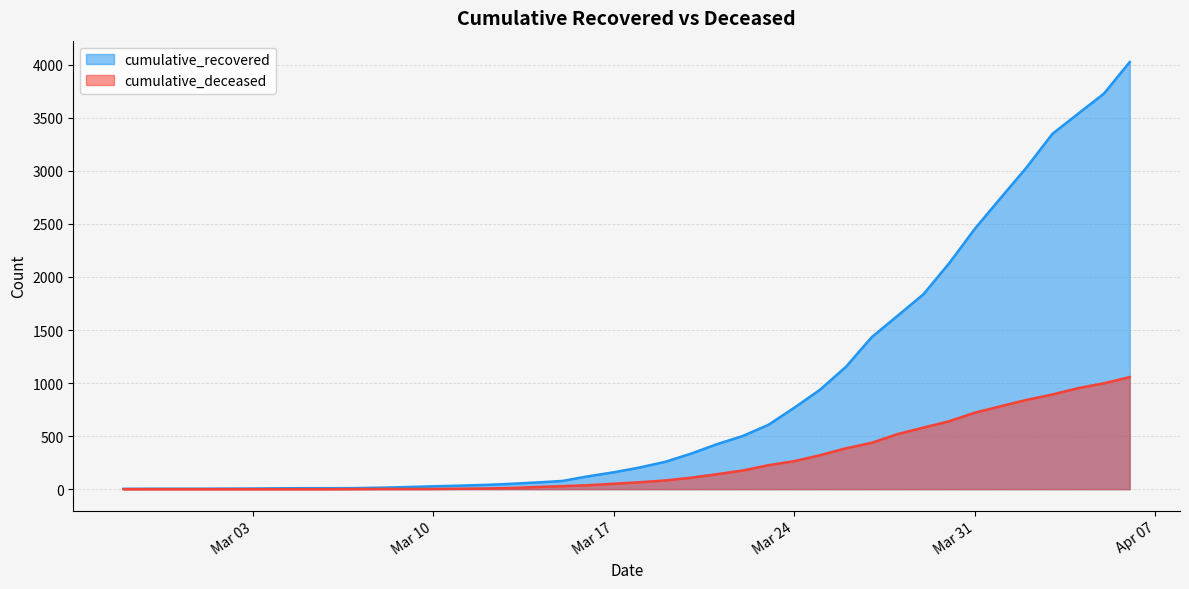

How many values in the cumulative_recovered series exceed 204?

19